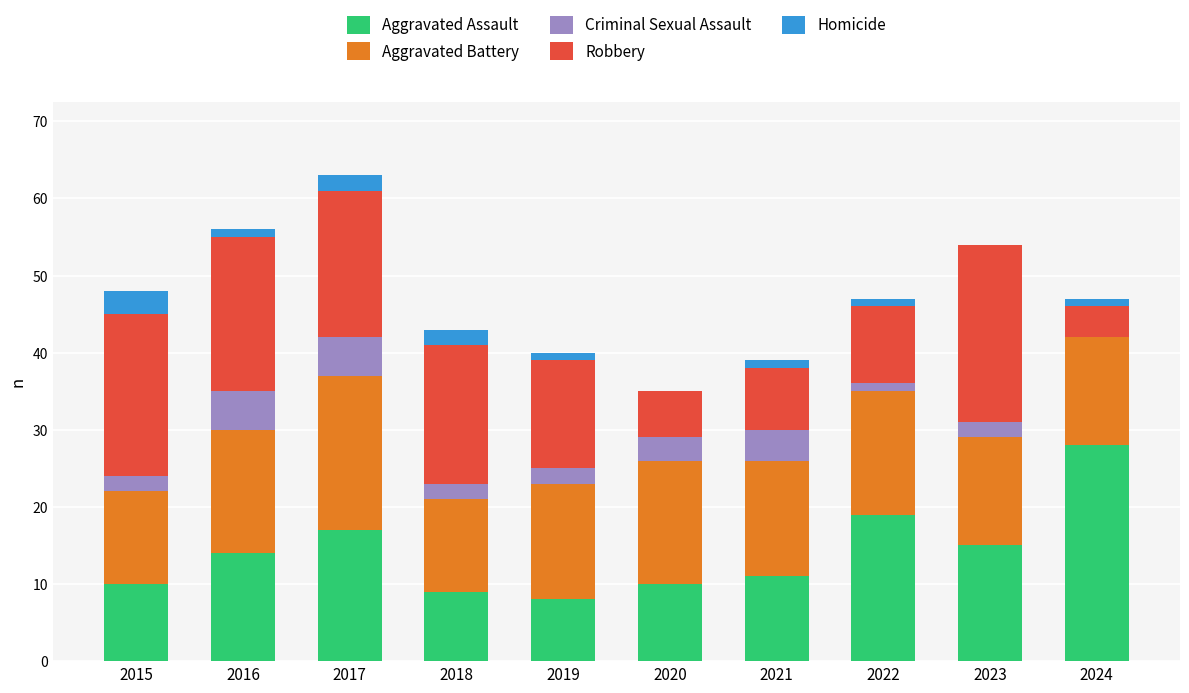

Is it true that Aggravated Assault equals 25 at 2016?

False